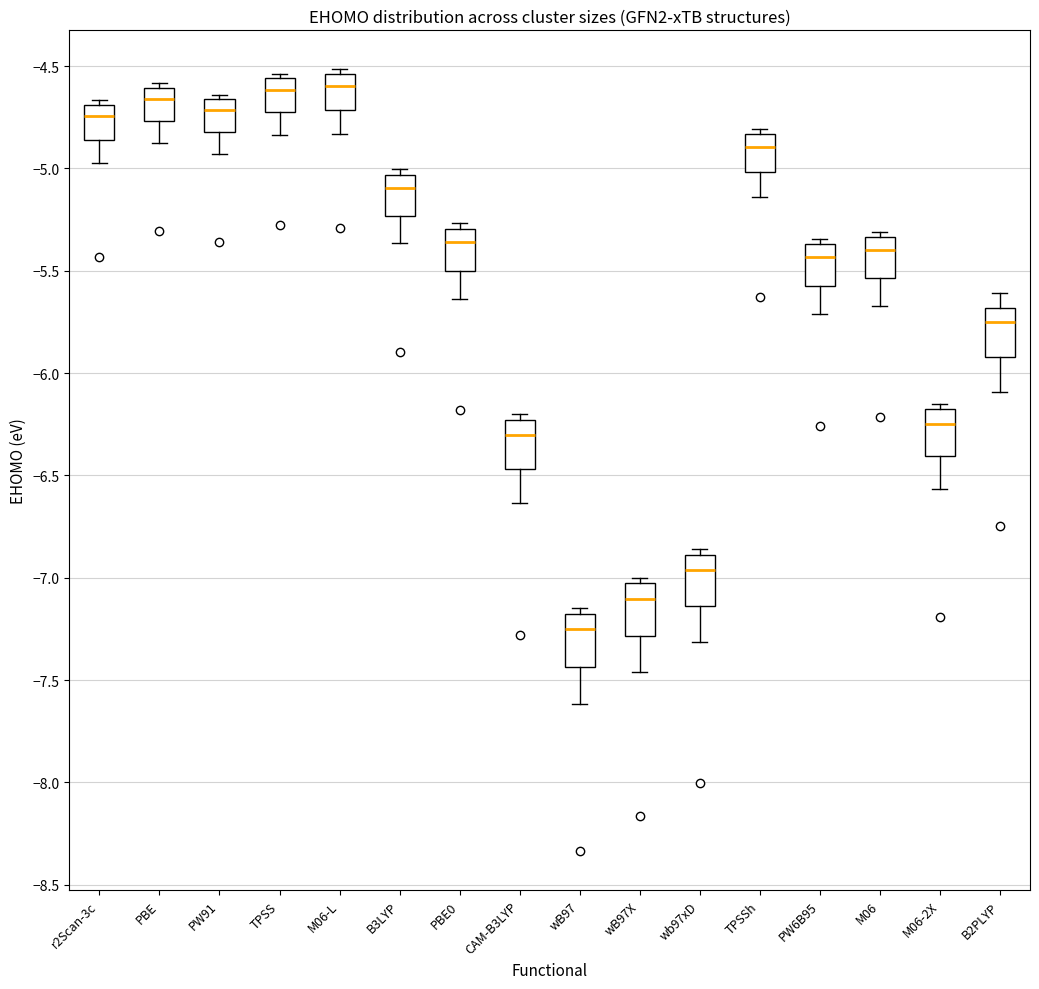

Which box's median line is the lowest?

wB97